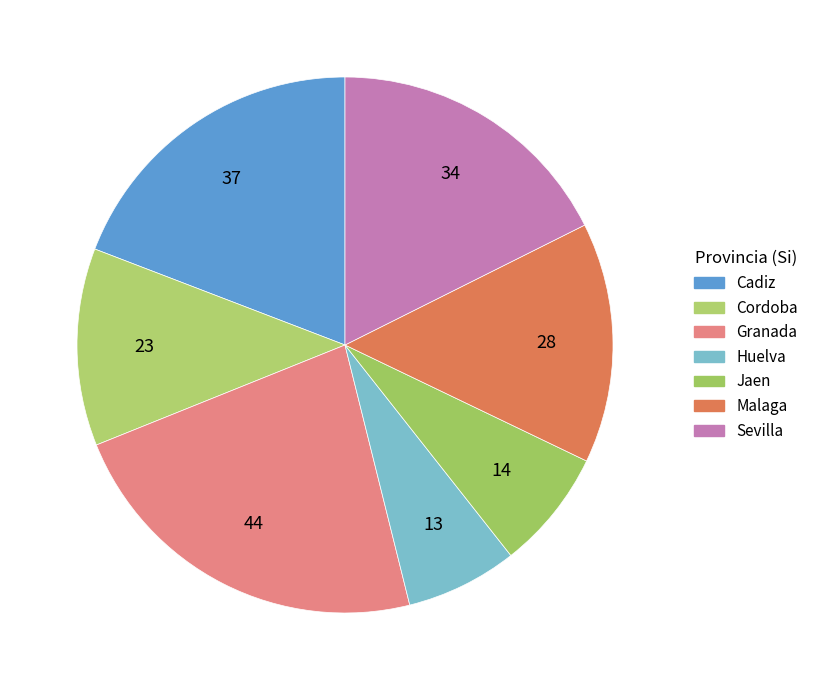

How many segments does this pie chart have?

7